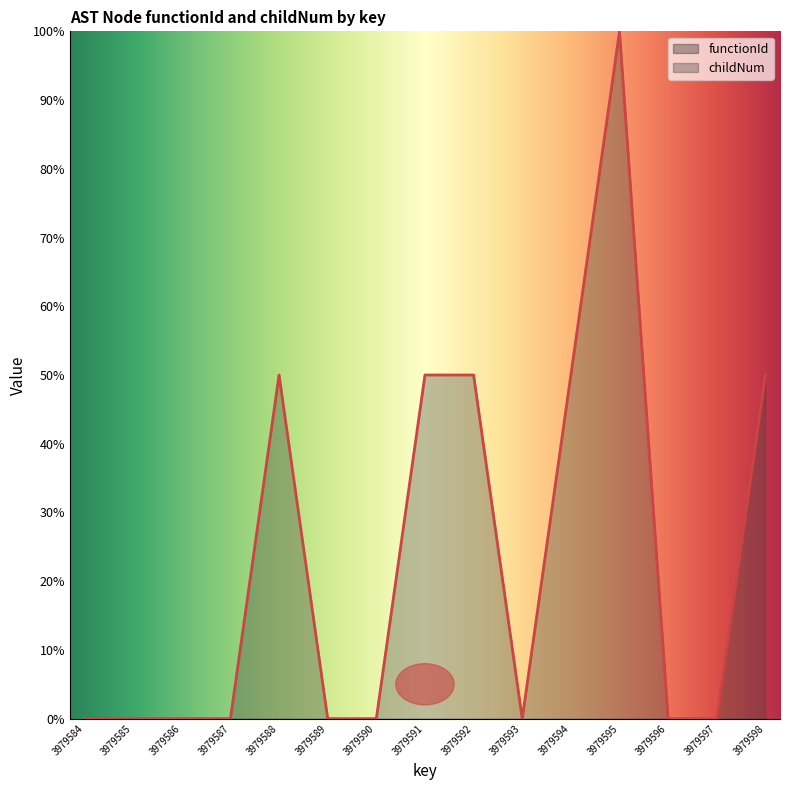

What is the value of the 11th point from the left?

50